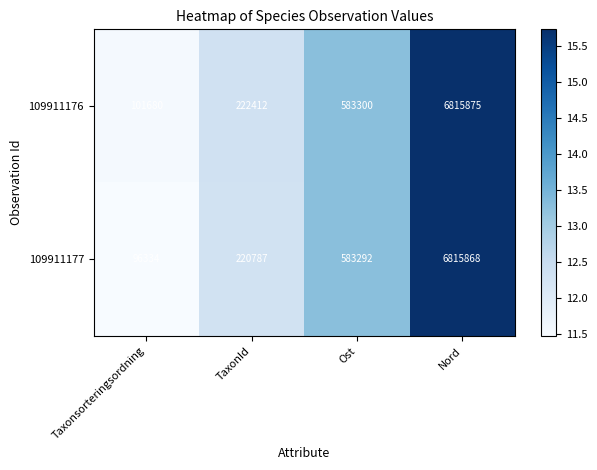

Where is 109911176 nearest to the value 3458777?

Ost